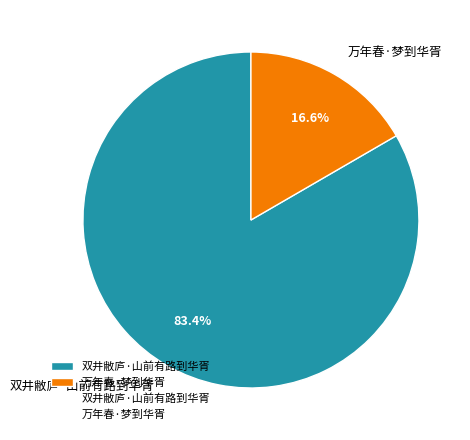

Which category accounts for the majority?

双井敝庐·山前有路到华胥